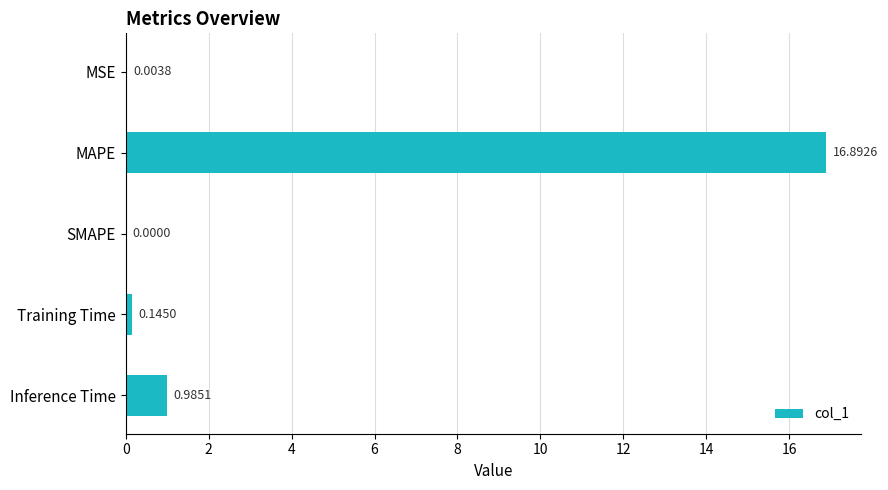

What is the average value?

3.6